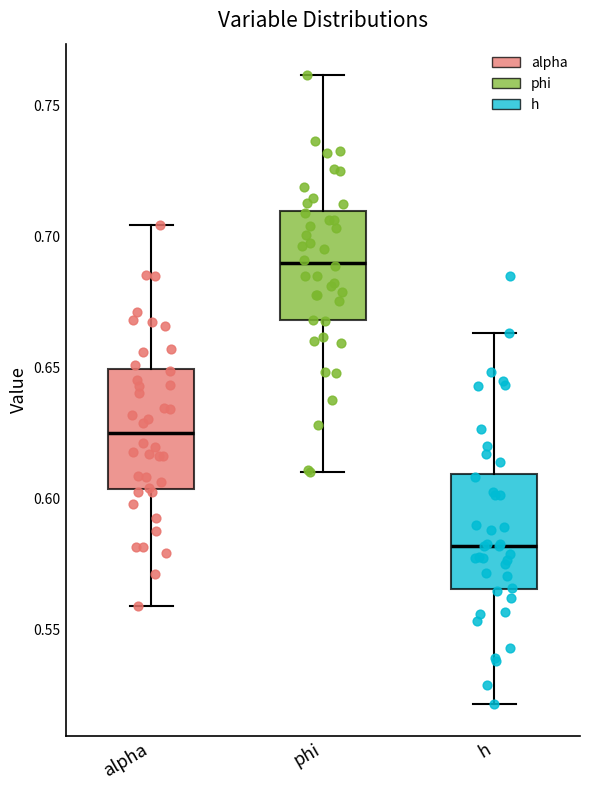

Which box has the lowest median line?

h